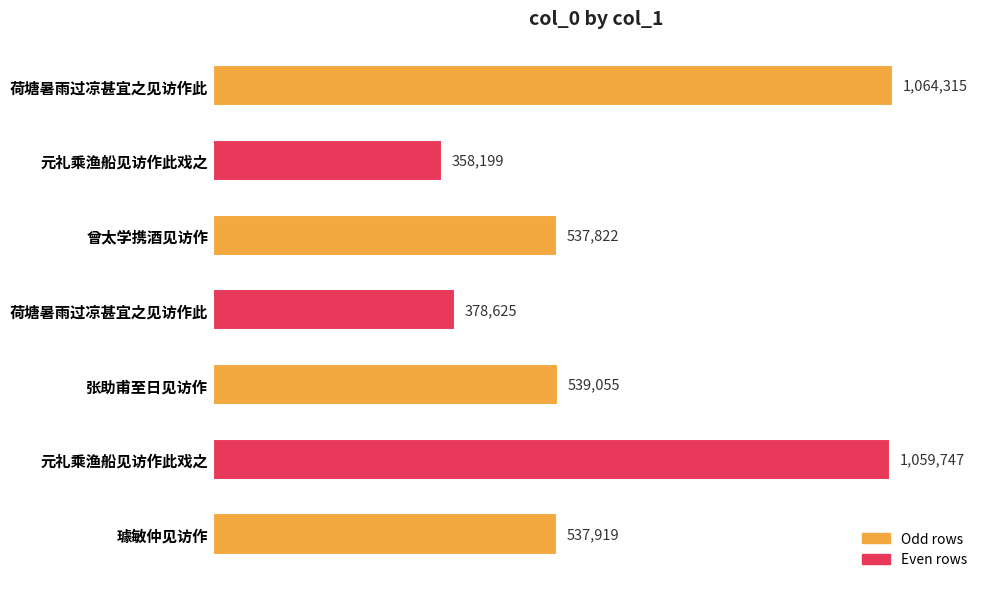

What is the smallest value displayed?

358199